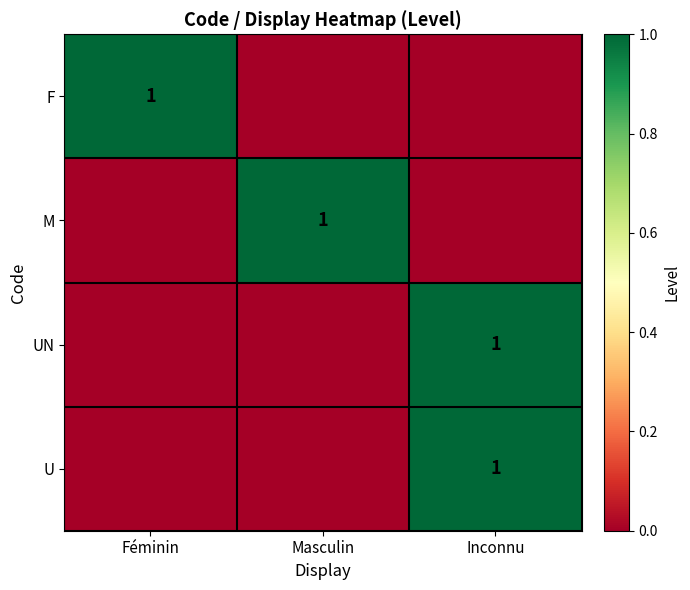

How many categories are shown in the chart?

3